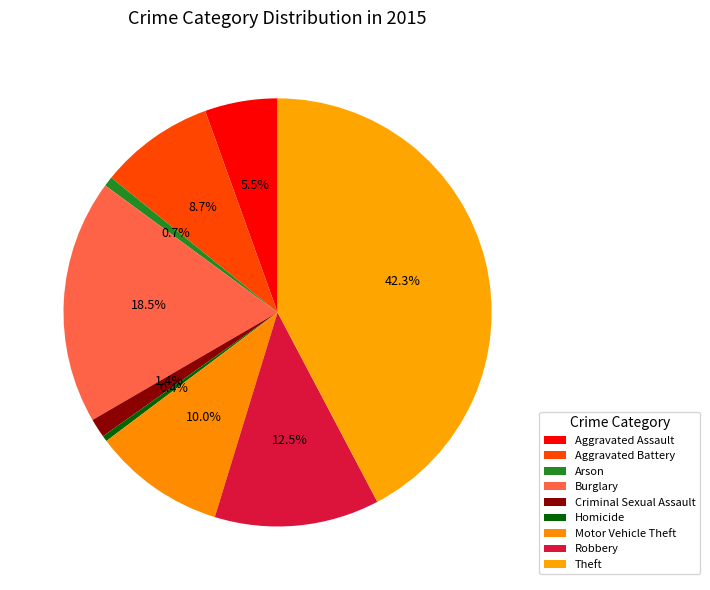

How much of the chart is everything except Burglary?

81.5%